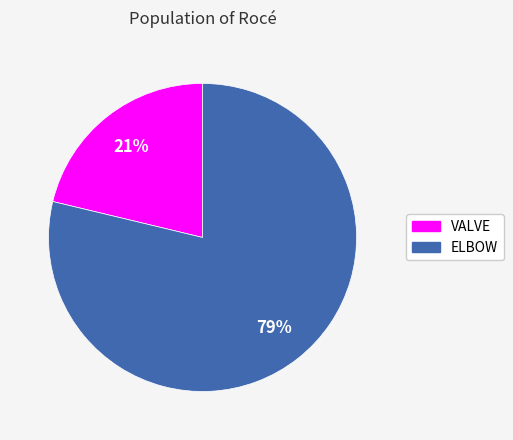

How many slices are in this pie chart?

2